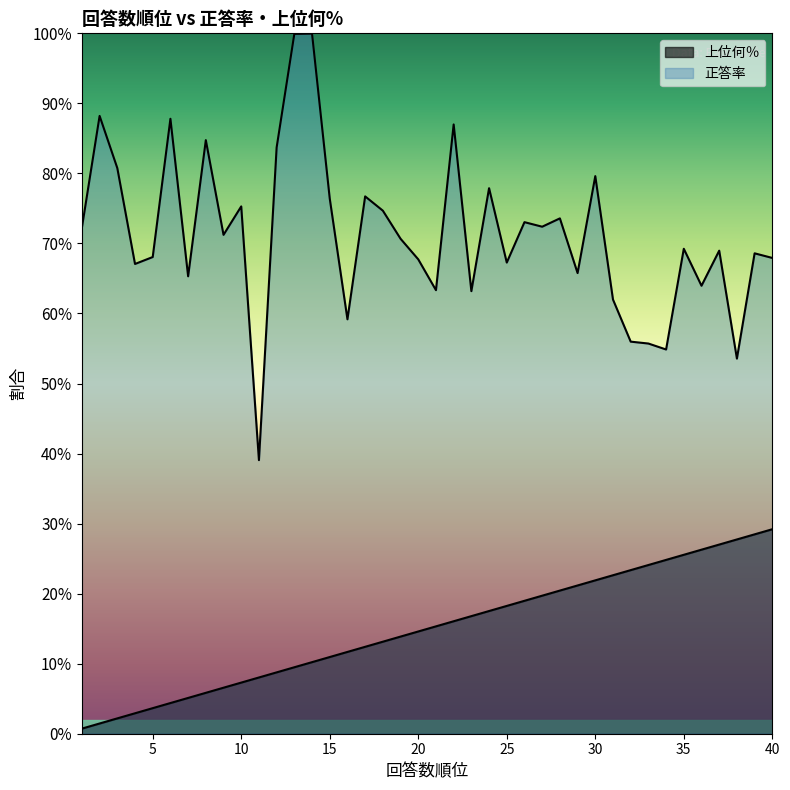

List the series in order of their overall mean, highest first.

正答率, 上位何％